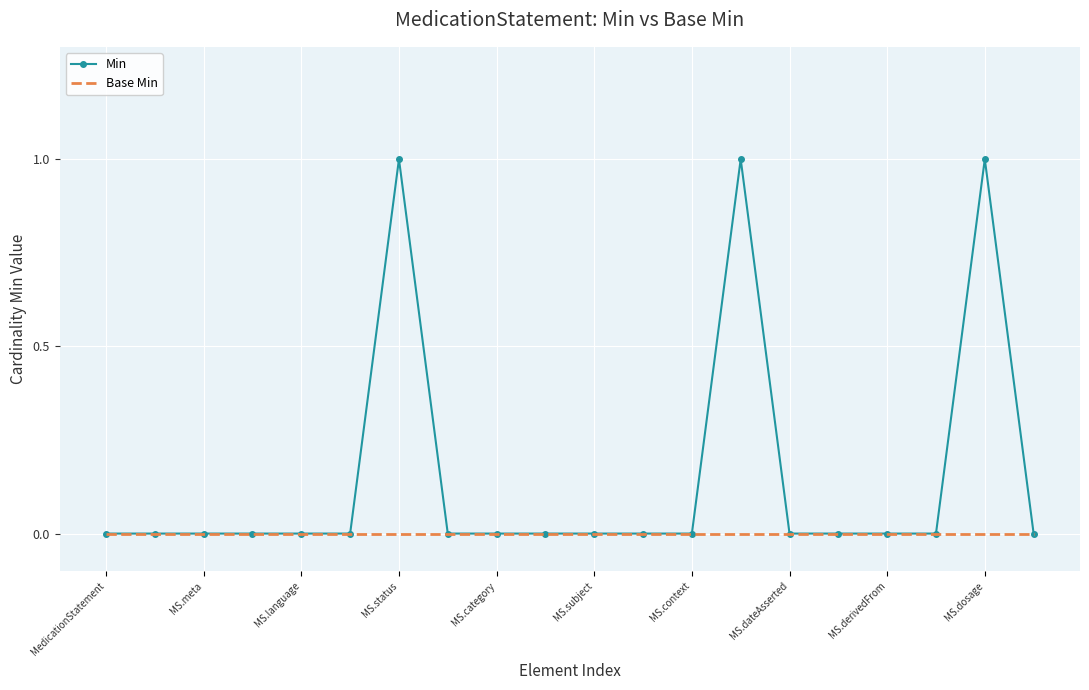

What are all the series names shown in the legend?

Min, Base Min